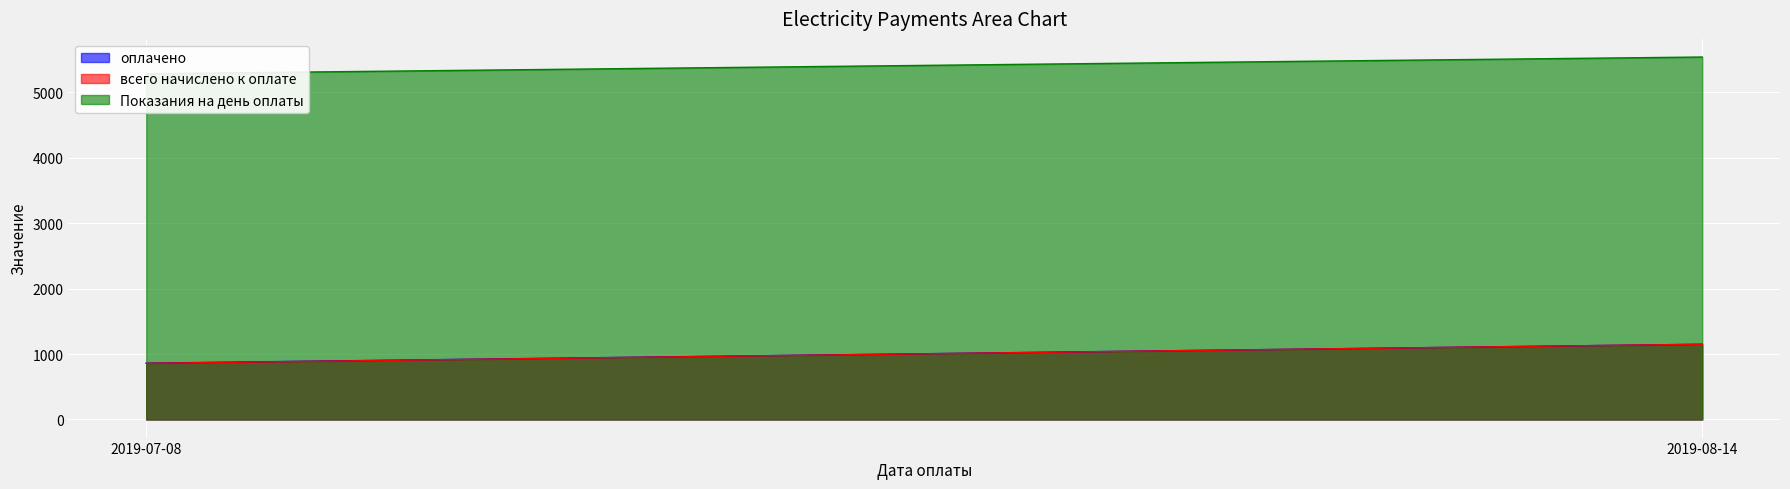

At which label is всего начислено к оплате closest to 1003?

2019-07-08